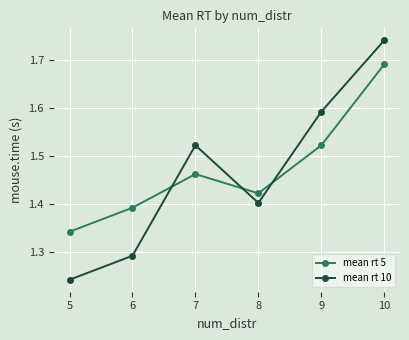

Rank the series by their maximum value, from highest to lowest.

mean rt 10, mean rt 5